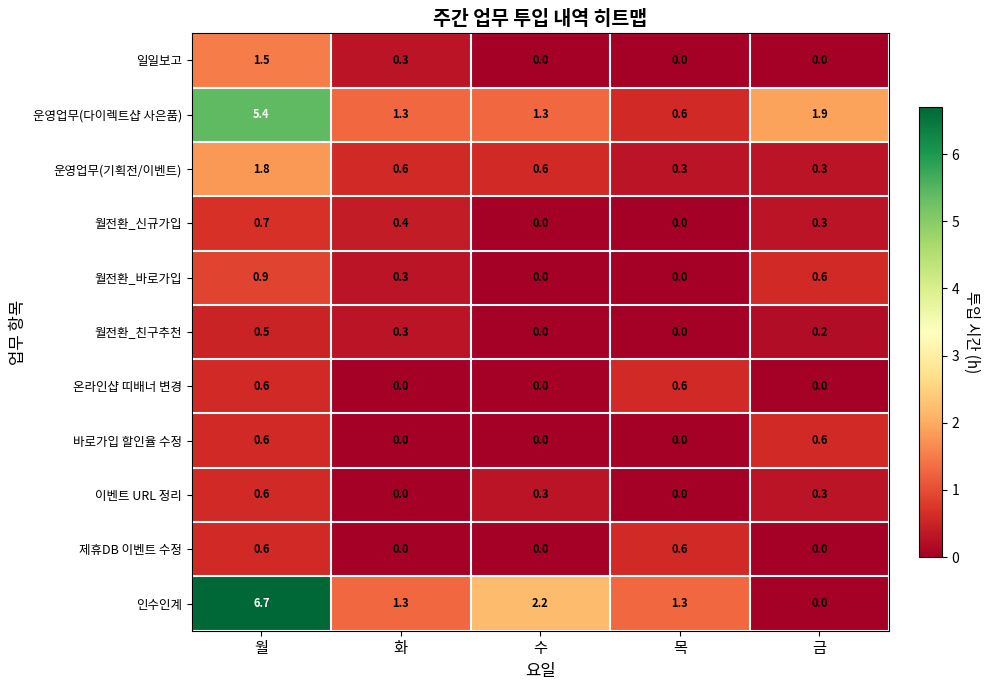

What is the sum of all 월전환_바로가입 values?

1.8